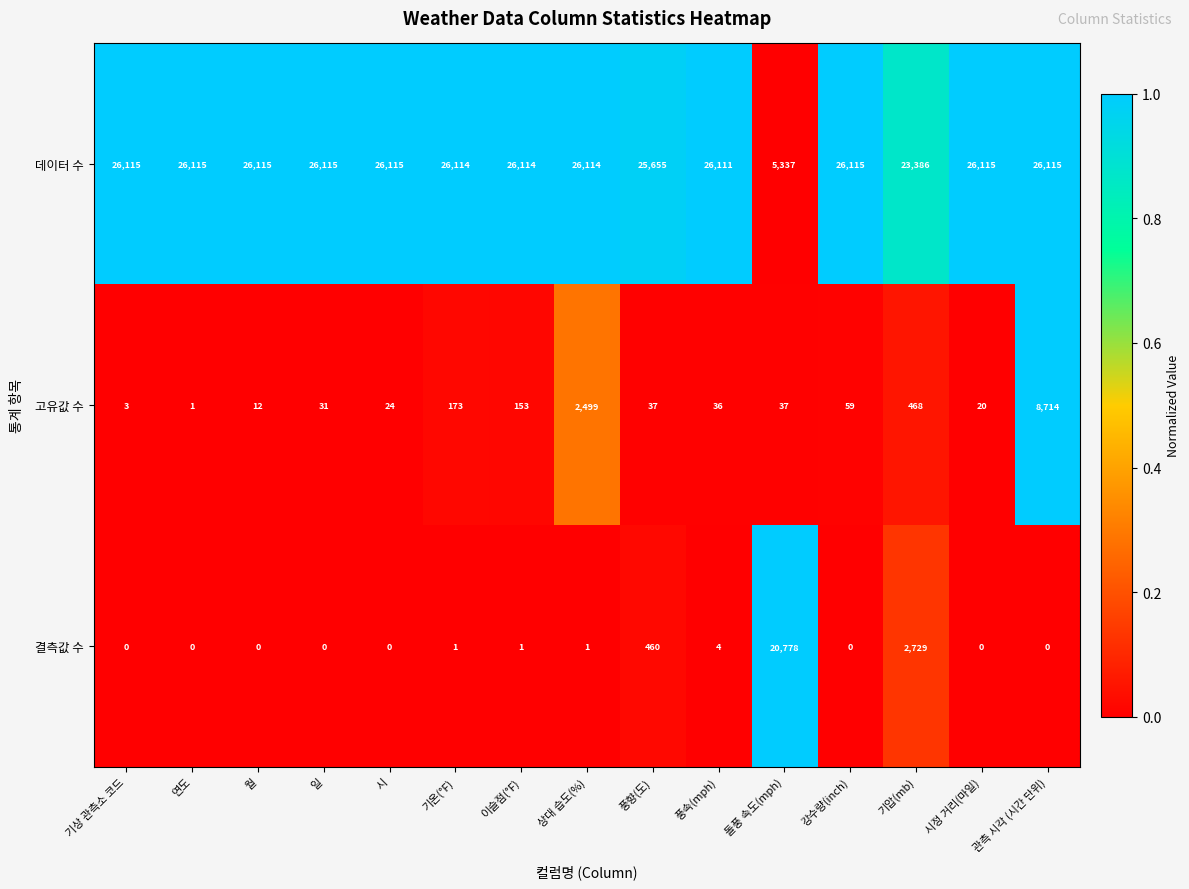

The 데이터 수 series shows 7819 at 돌풍 속도(mph). True or false?

False